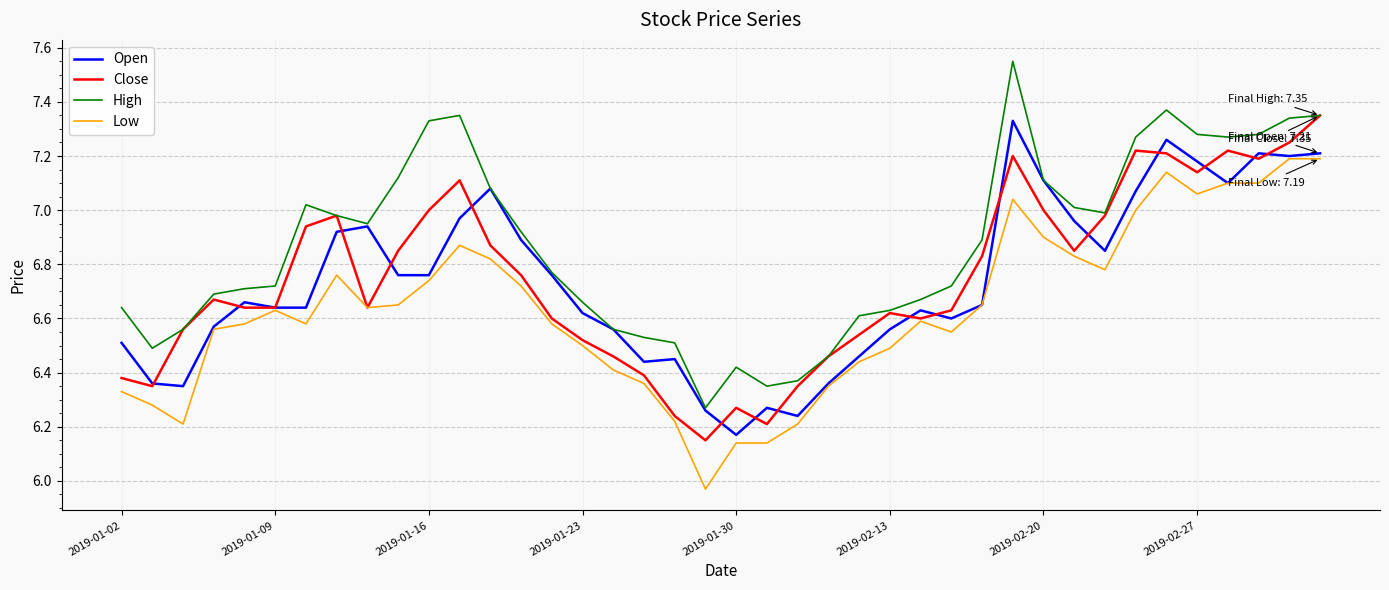

True or false: High and Low cross at least once.

False